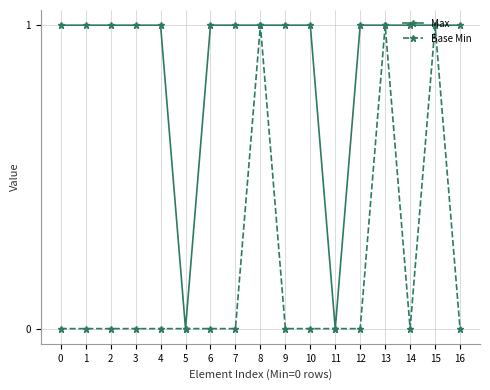

What are all the series names shown in the legend?

Max, Base Min